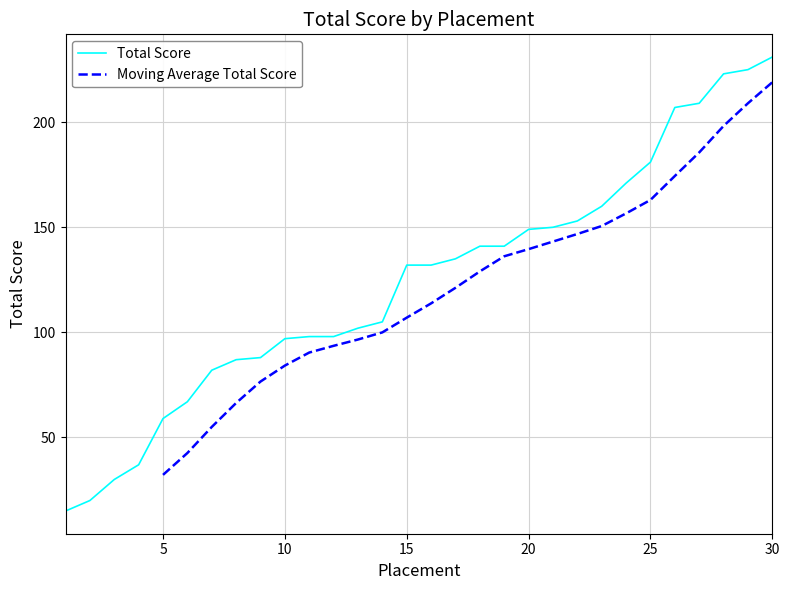

Rank the categories by value from lowest to highest.

1, 2, 3, 4, 5, 6, 7, 8, 9, 10, 11, 12, 13, 14, 15, 16, 17, 18, 19, 20, 21, 22, 23, 24, 25, 26, 27, 28, 29, 30